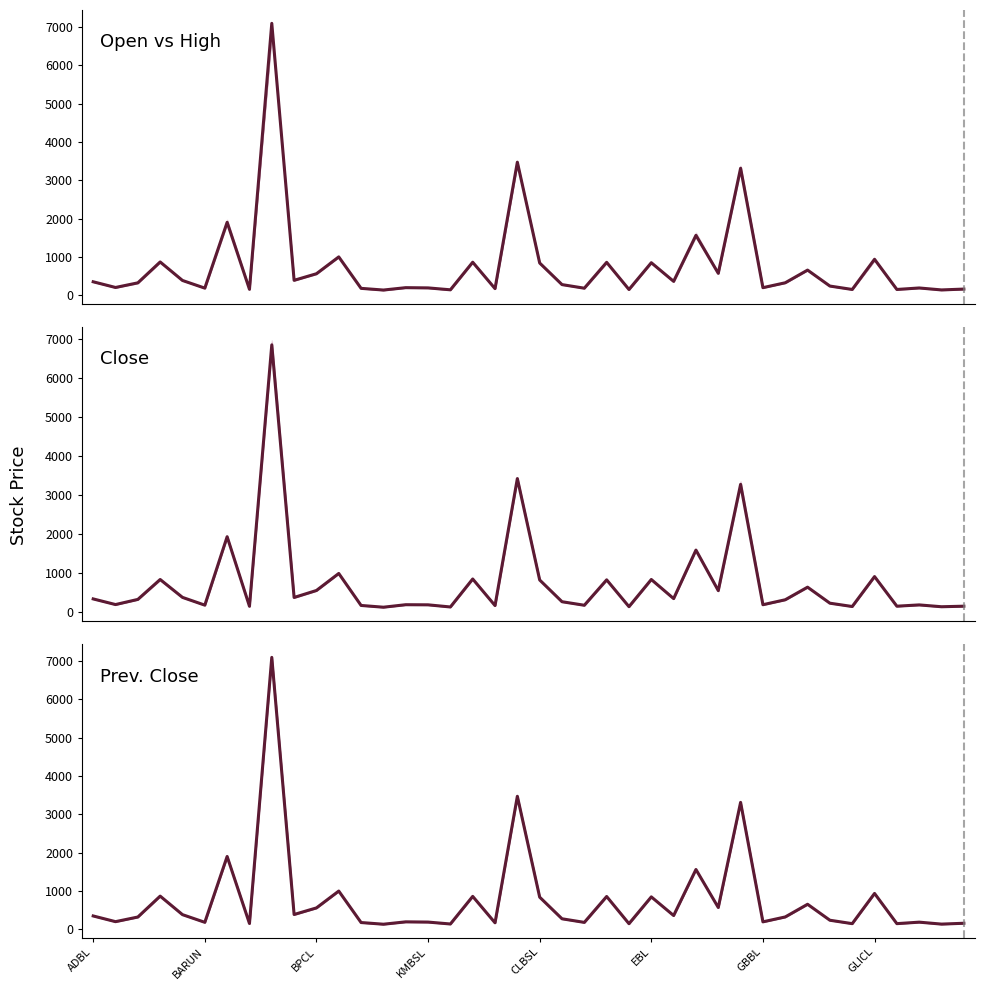

What is the greatest value displayed?

7100